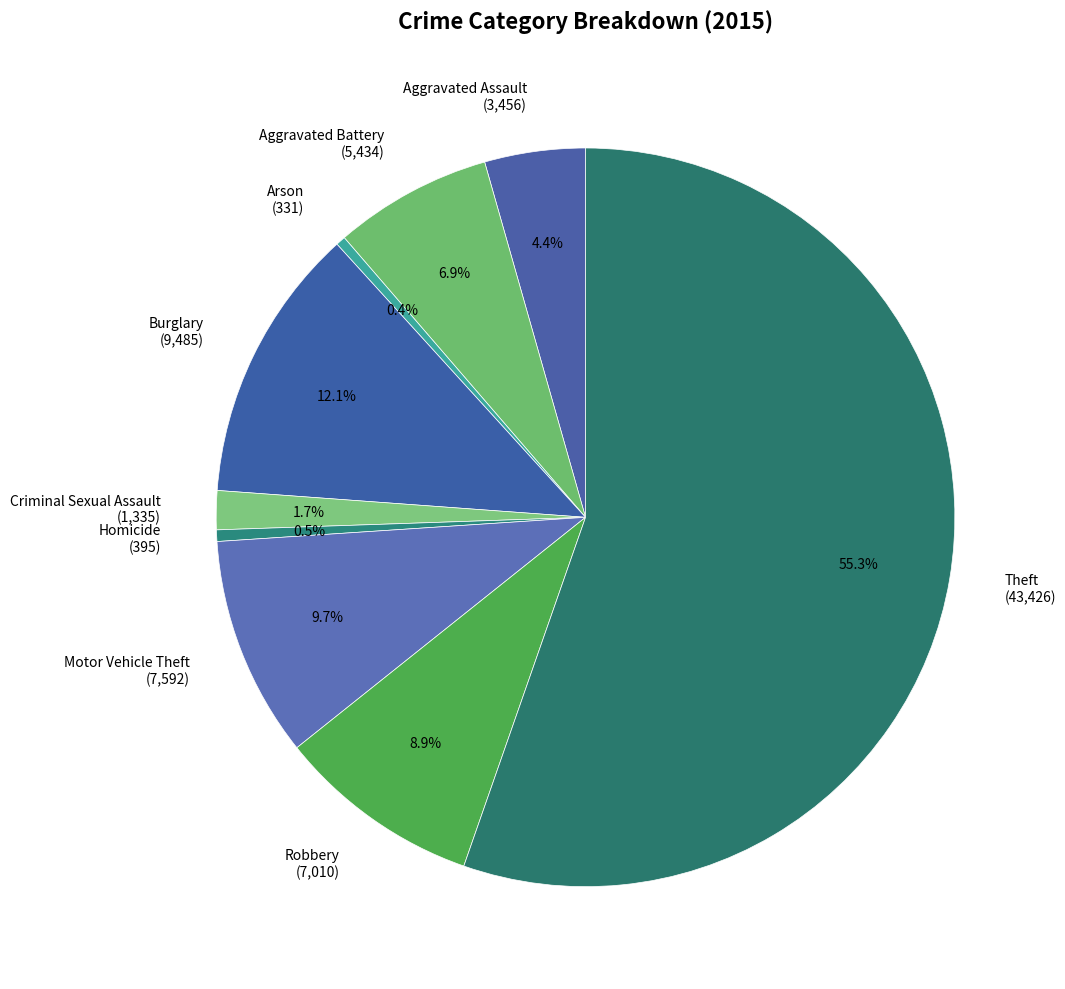

What is the ratio of the value at Robbery (7,010) to the value at Aggravated Assault (3,456)?

2.0